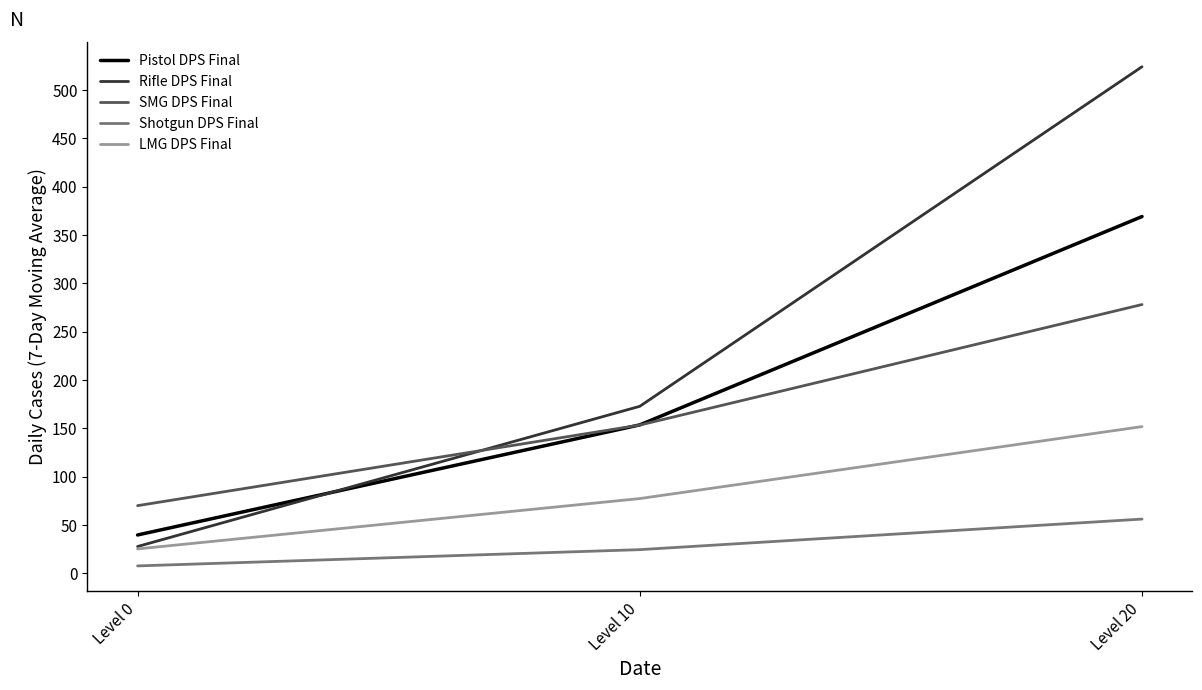

List the labels in order of Pistol DPS Final value, smallest first.

Level 0, Level 10, Level 20